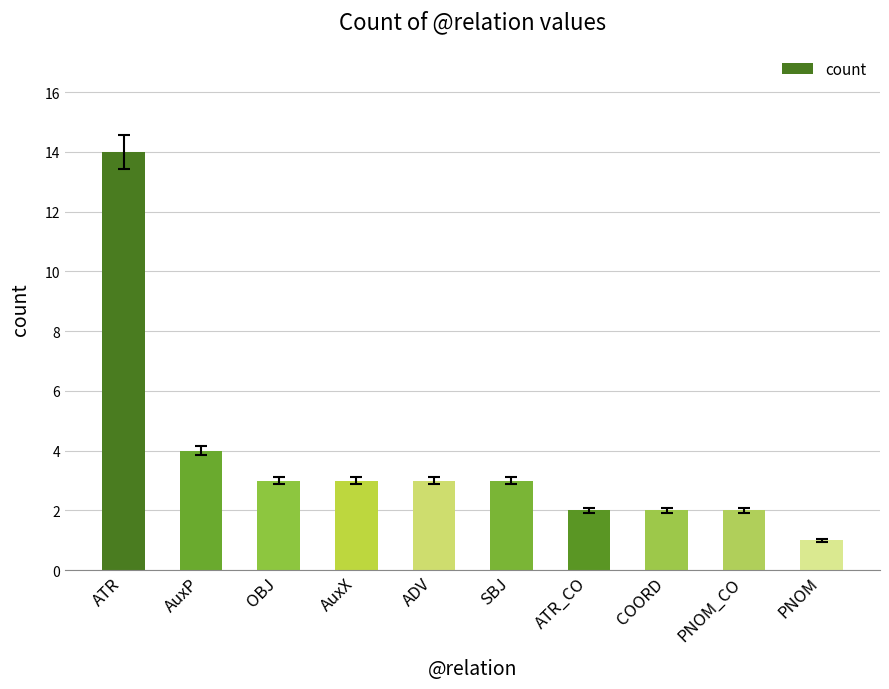

What is the difference between the second highest and minimum values?

3